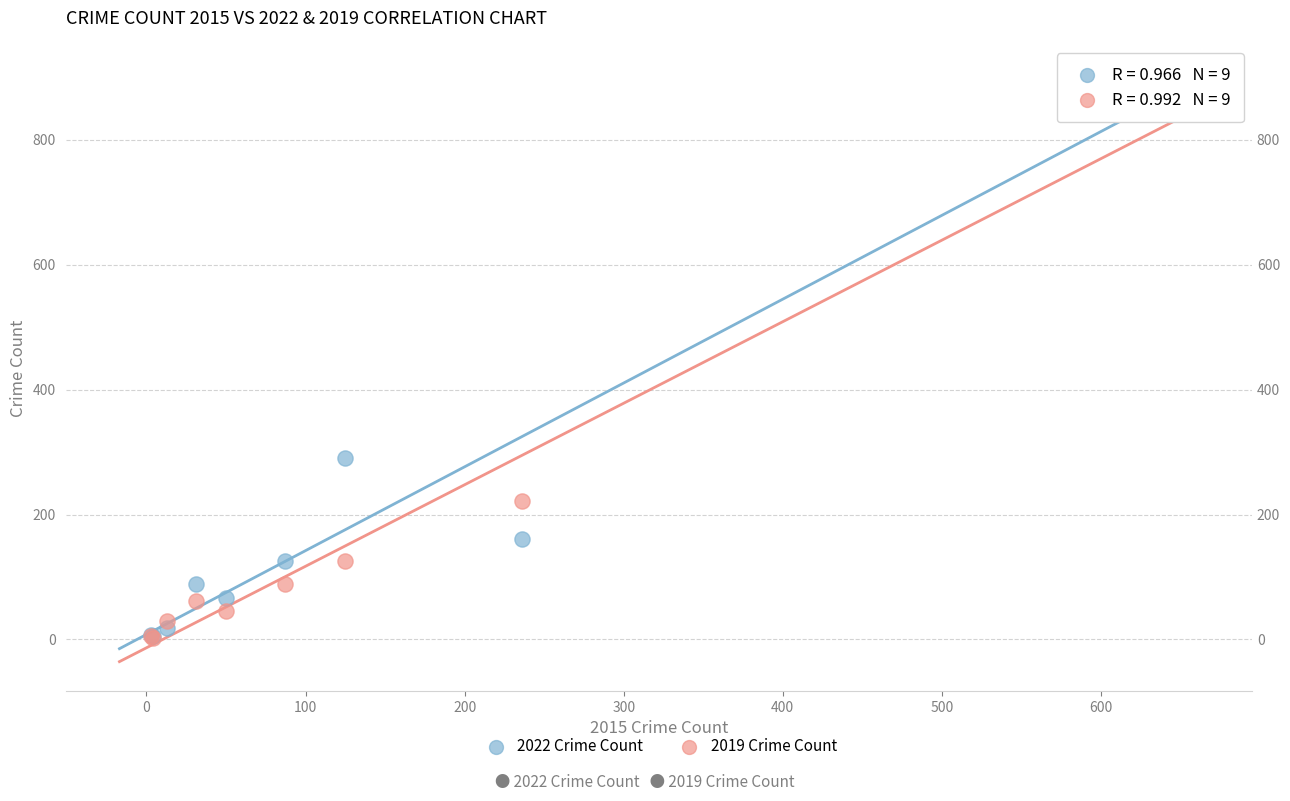

Across all series, what Y value is closest to 454?

291